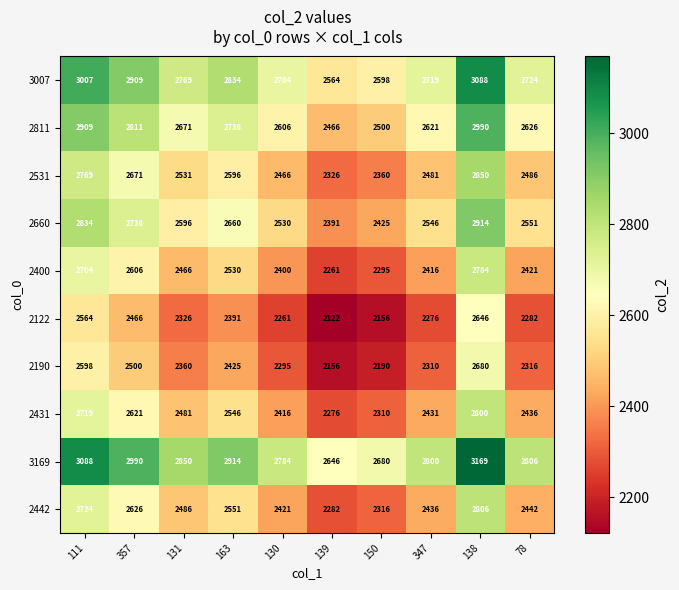

How many series are shown in this chart?

10